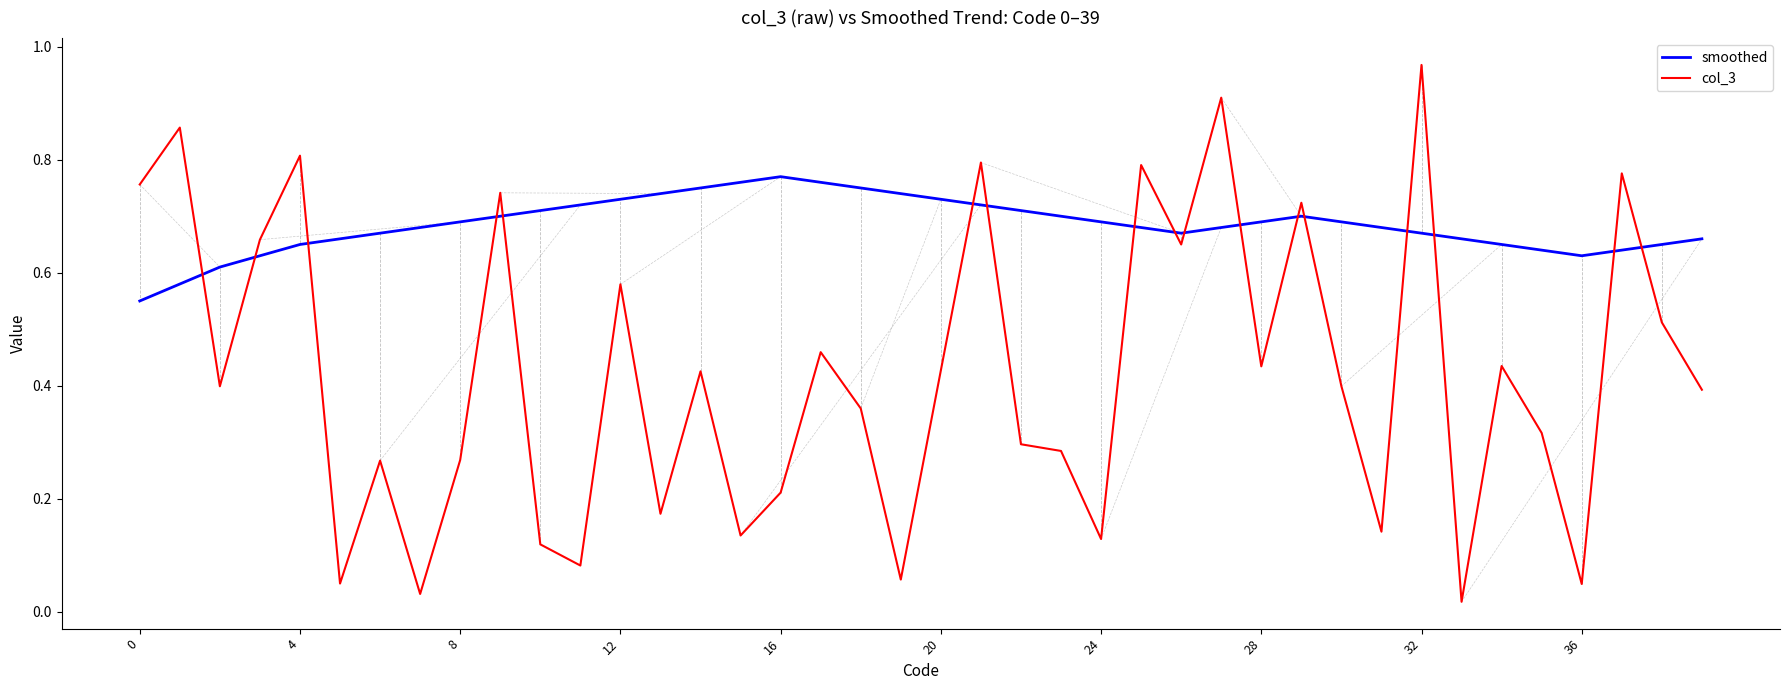

Which series has the largest total across all categories?

smoothed